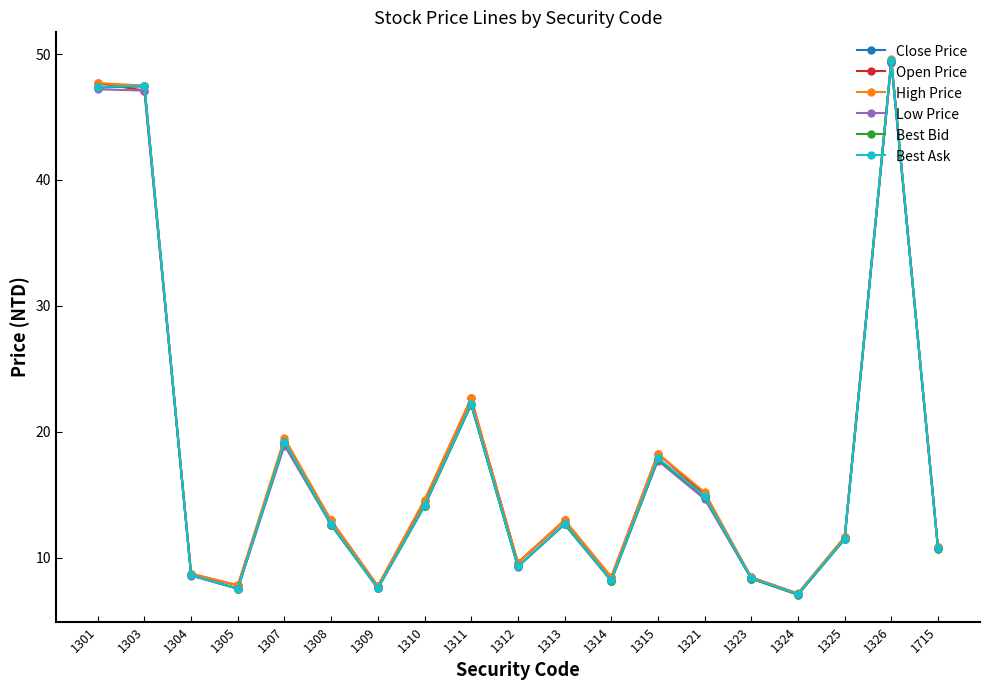

What is the sum of the Low Price values at 1303 and 1326?

96.4